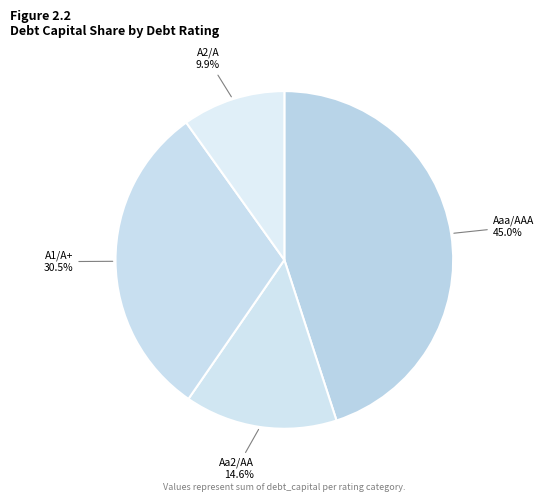

What portion of the pie excludes Aaa/AAA?

55.0%